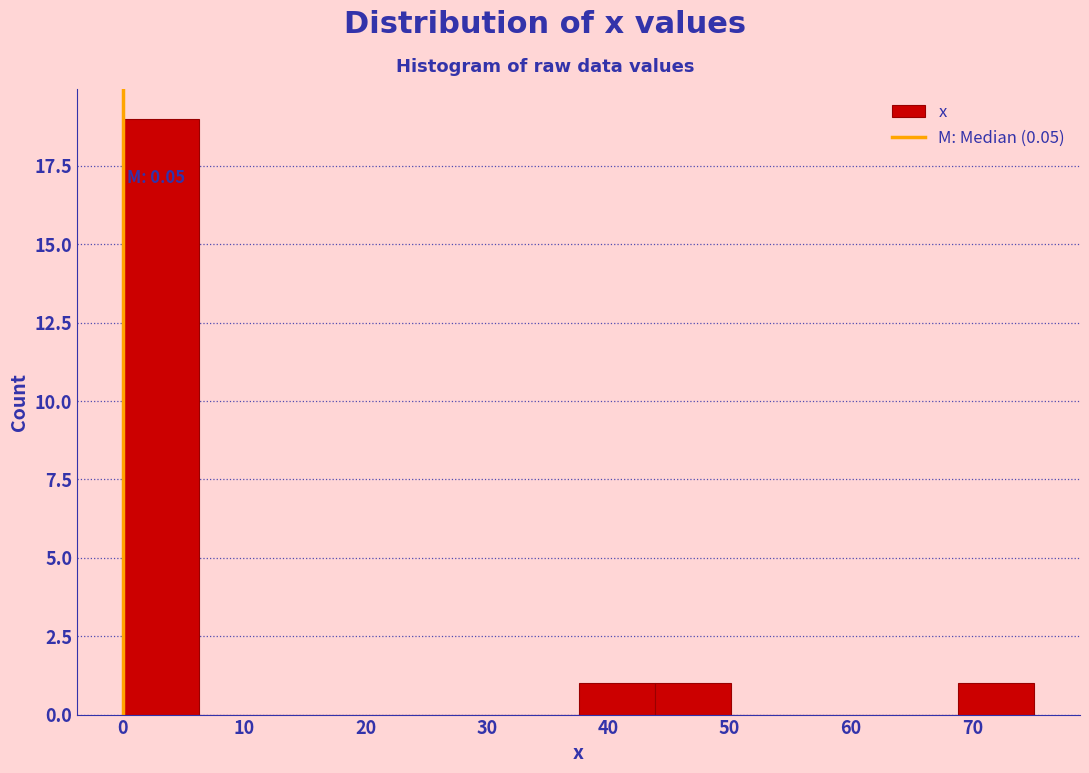

Which range on the x-axis has the tallest bar?

0 to 6